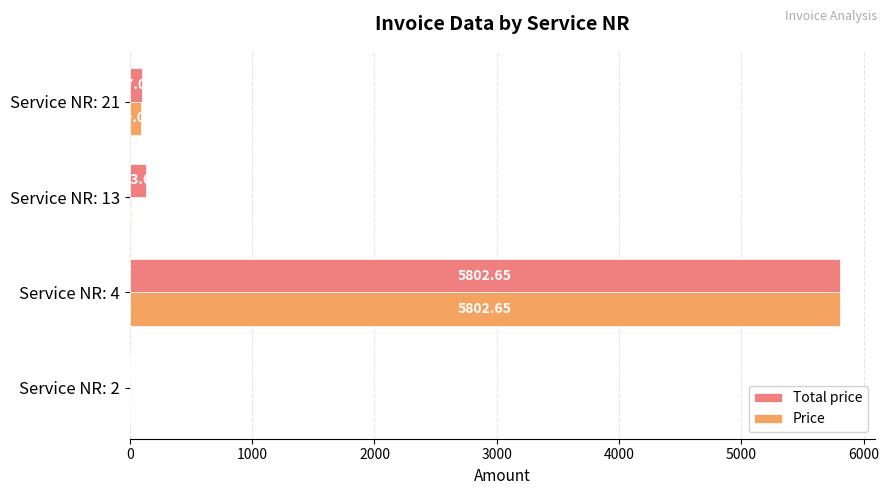

Between Service NR: 4 and Service NR: 13, which series saw the biggest shift?

Price